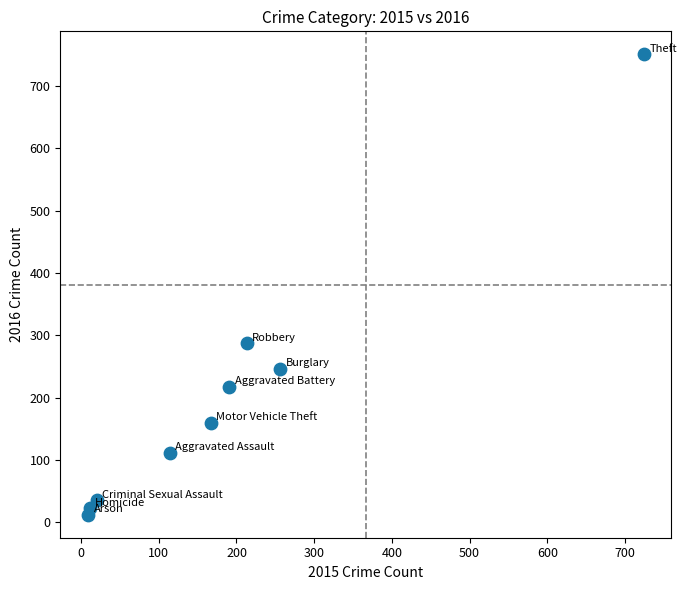

What is the range of X values (max minus min)?

715